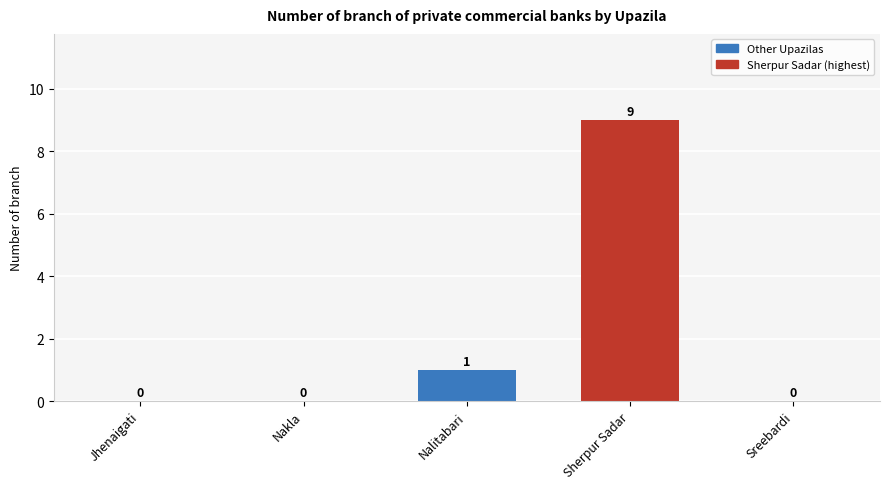

Which label corresponds to the largest value in the chart?

Sherpur Sadar